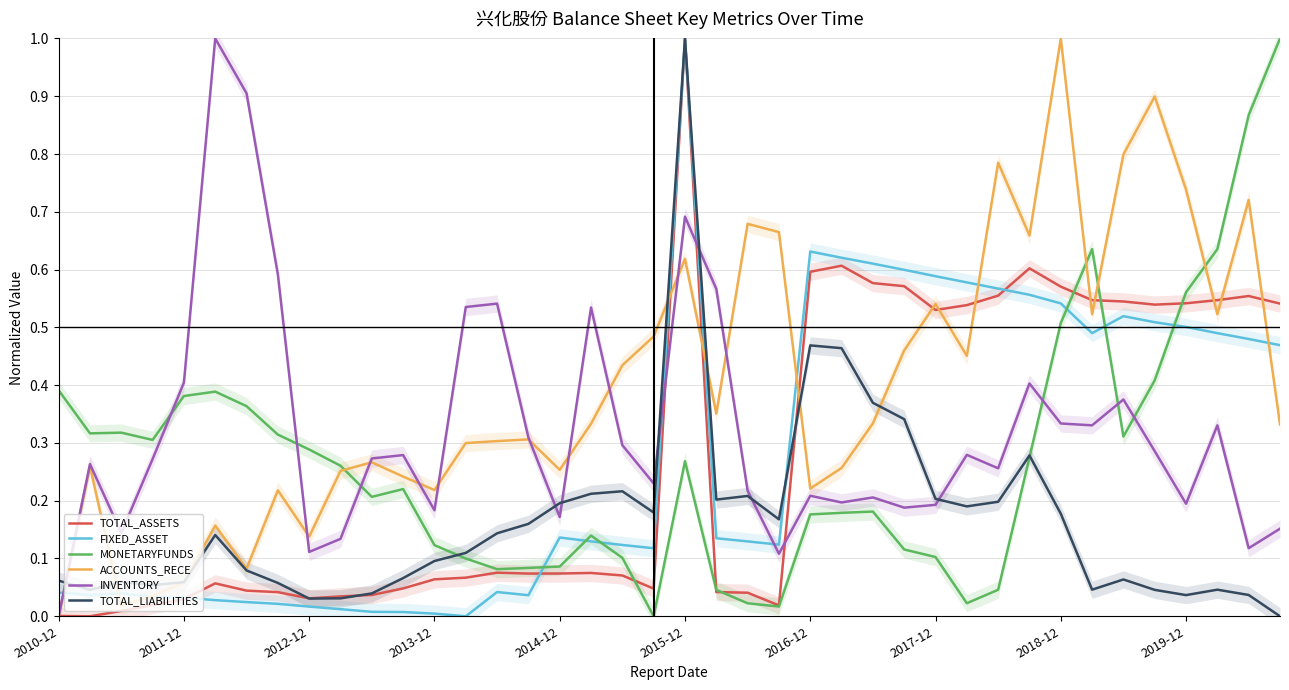

Between 10 and 23, which series saw the biggest shift?

ACCOUNTS_RECE